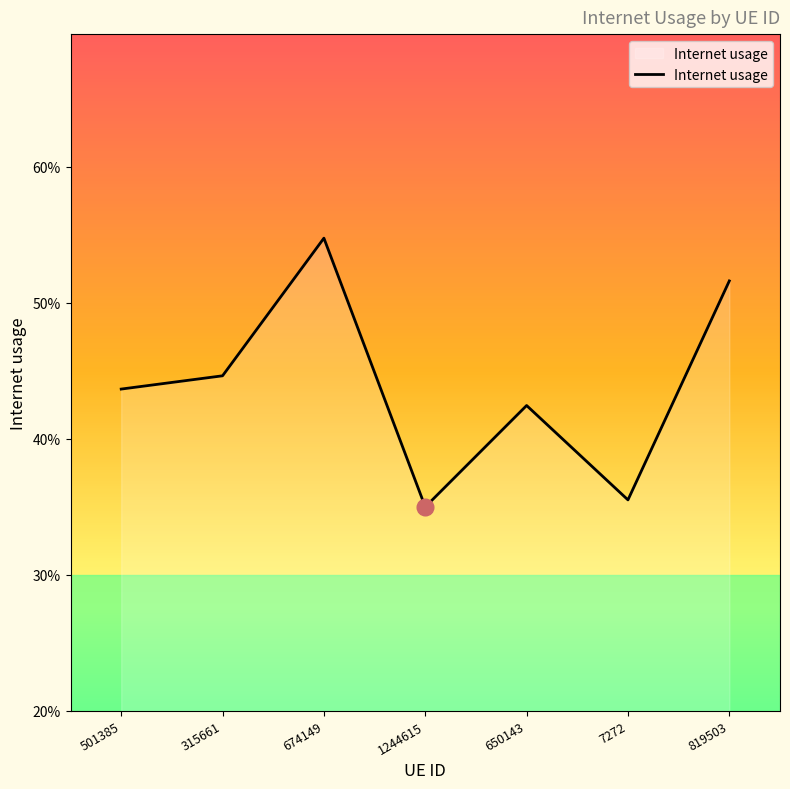

Which category has the highest value across all series?

674149